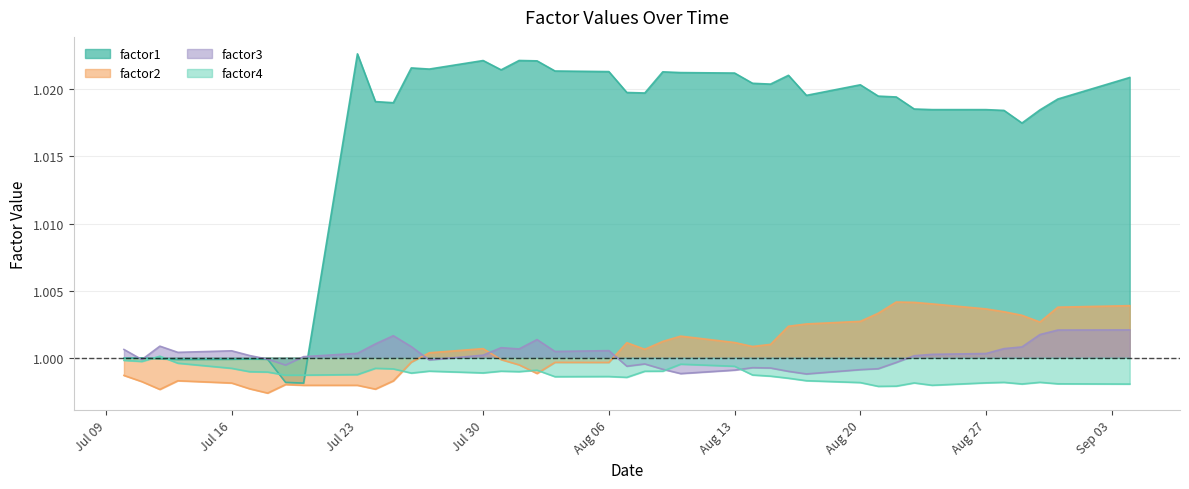

List the series in order of their peak value, lowest first.

factor4, factor3, factor2, factor1